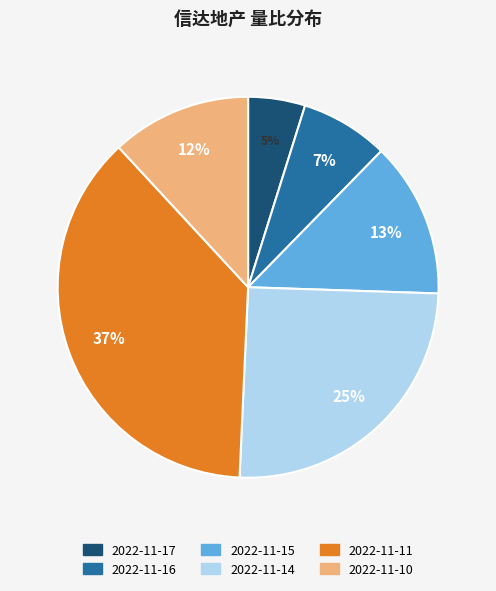

To the nearest percent, what portion does 2022-11-17 represent?

5%